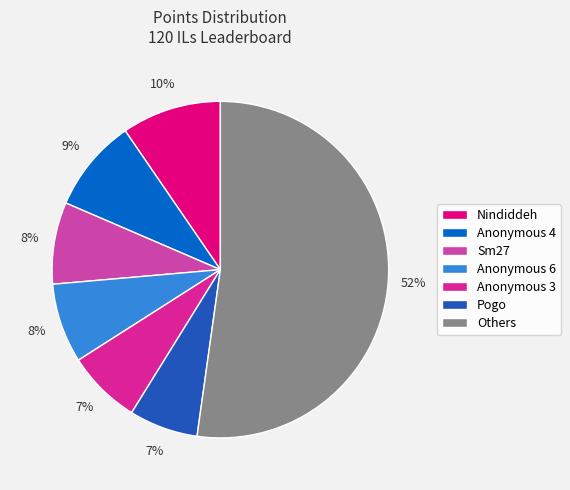

To the nearest percent, what portion does Sm27 represent?

8%